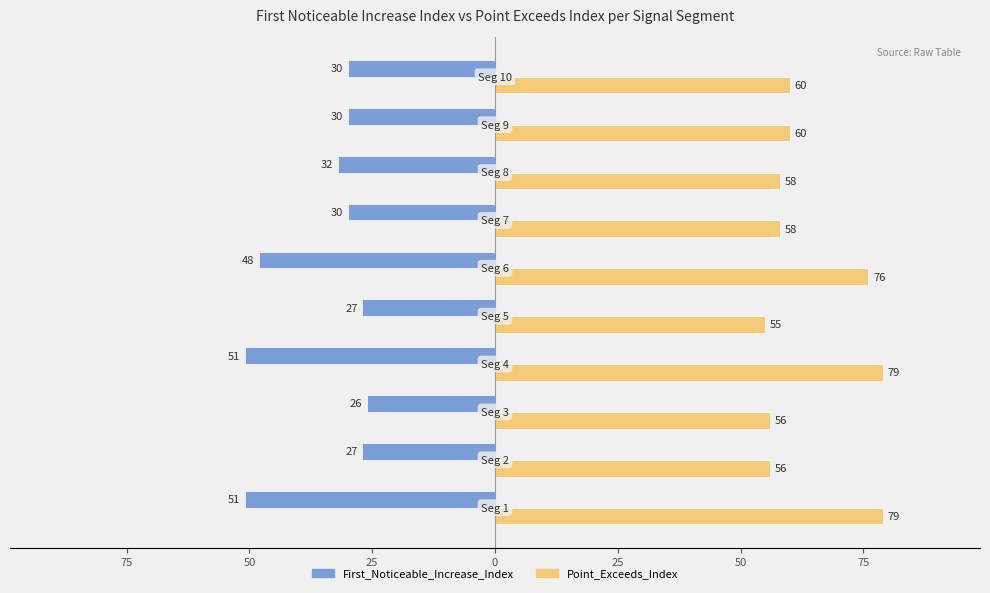

Reading left to right, transcribe all the data shown in this chart.

First_Noticeable_Increase_Index: -51	-27	-26	-51	-27	-48	-30	-32	-30	-30
Point_Exceeds_Index: 79	56	56	79	55	76	58	58	60	60